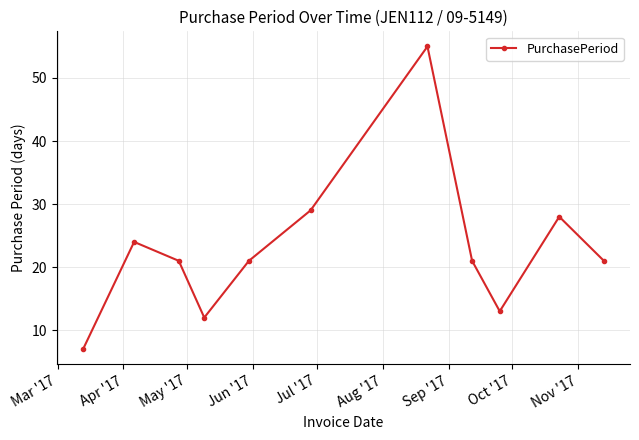

What is the maximum value shown in the chart?

55